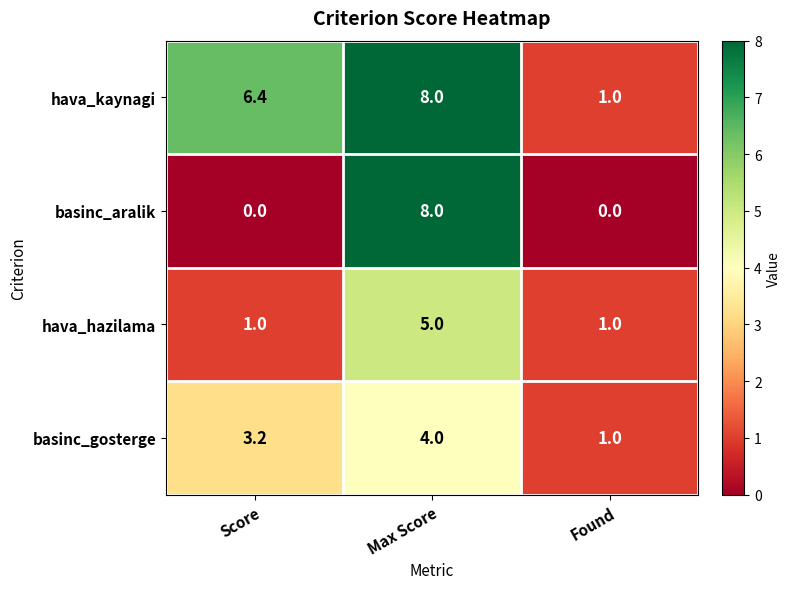

Which series has the largest total across all categories?

hava_kaynagi